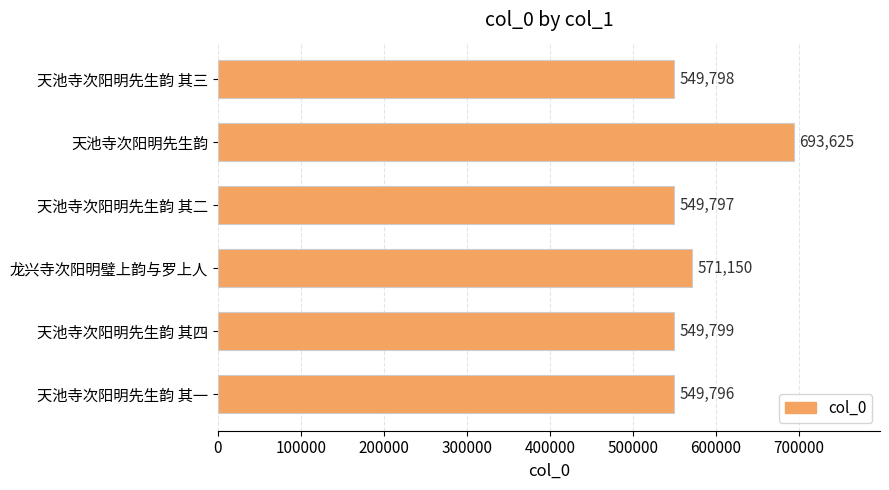

Reading top to bottom, what are all the values shown in this chart?

549798	693625	549797	571150	549799	549796